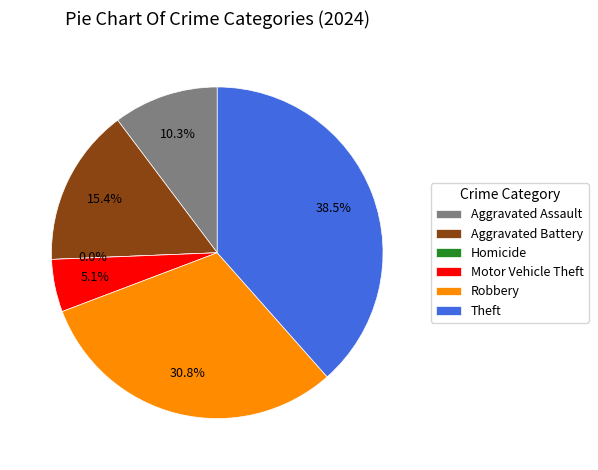

Approximately how many times larger is the value at Aggravated Battery compared to Aggravated Assault?

1.5